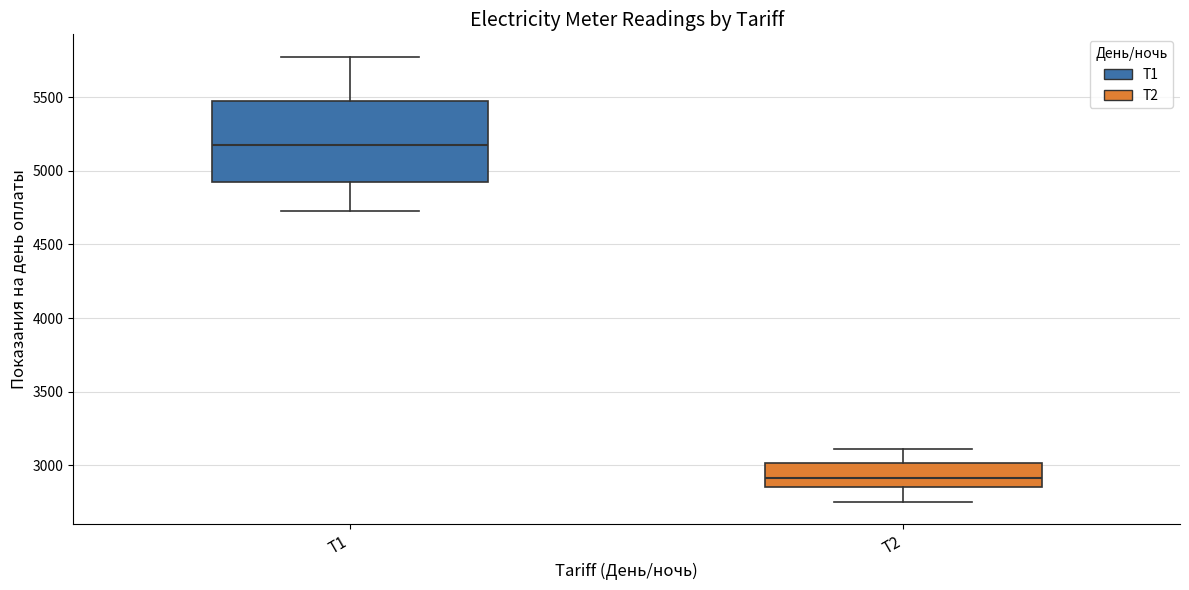

Reading left to right, read every box against the y-axis: the position of its median line, the range the box covers, and the ends of its whiskers. The values are not printed on the chart, so give them approximately, as read against the axis.

T1: median 5200, box 4950 to 5500, whiskers 4750 to 5800
T2: median 2900, box 2850 to 3000, whiskers 2750 to 3100